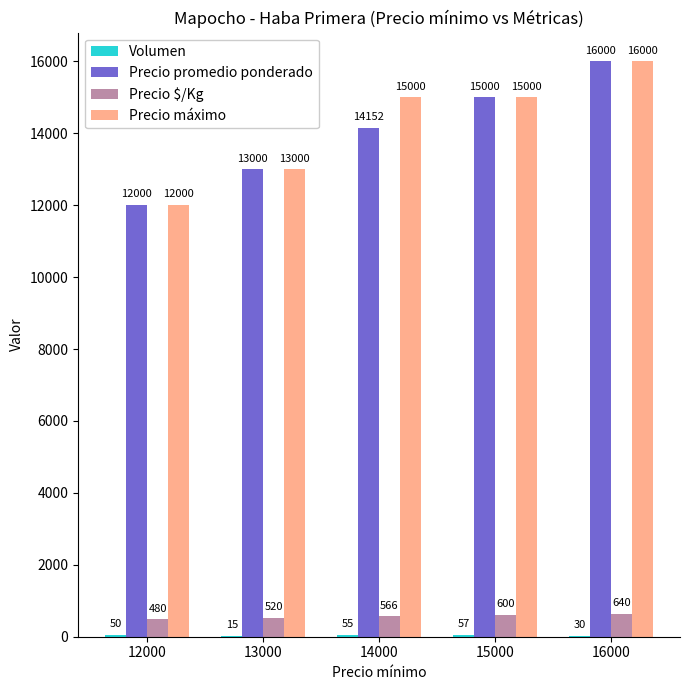

Which series has the largest total across all categories?

Precio máximo